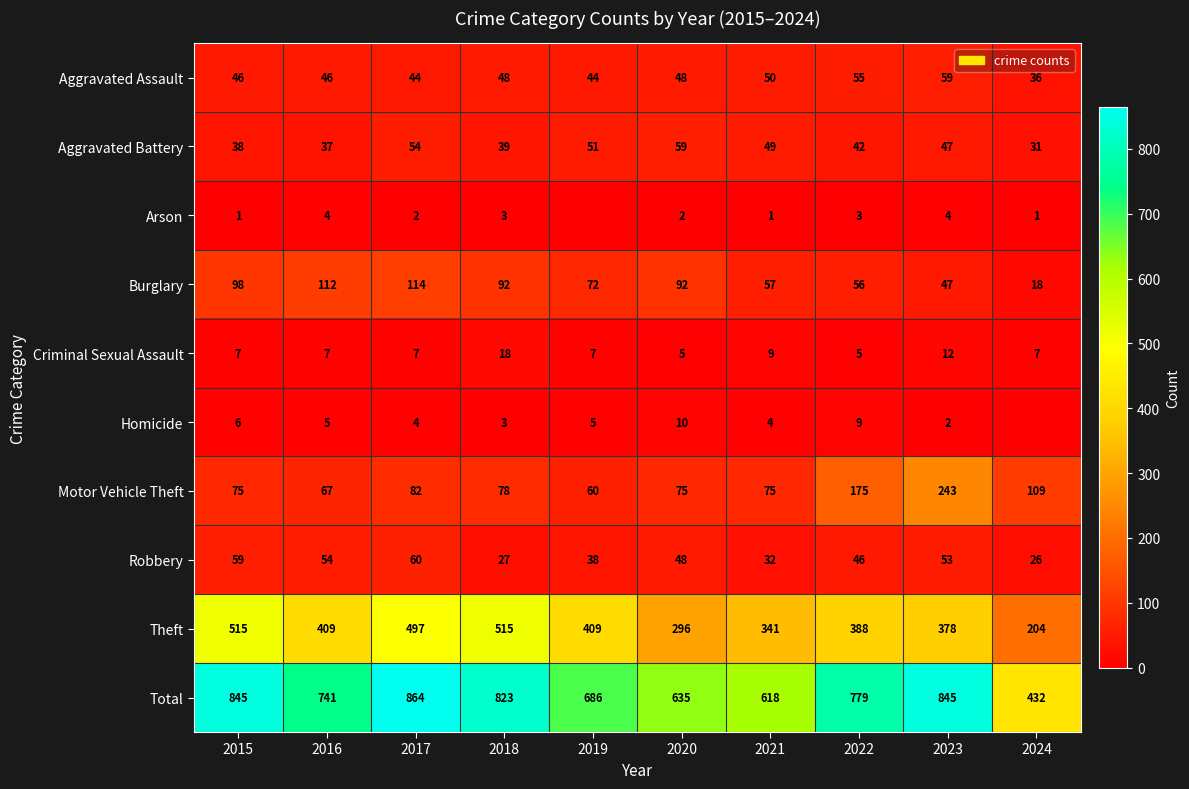

What is the difference between the highest and lowest values at 2022?

776